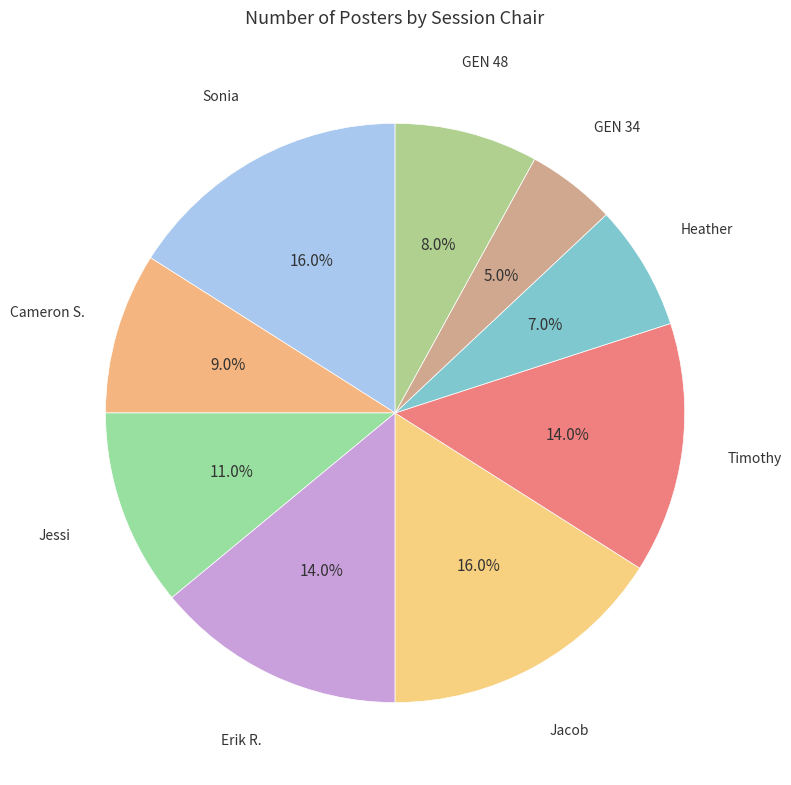

How many segments does this pie chart have?

9